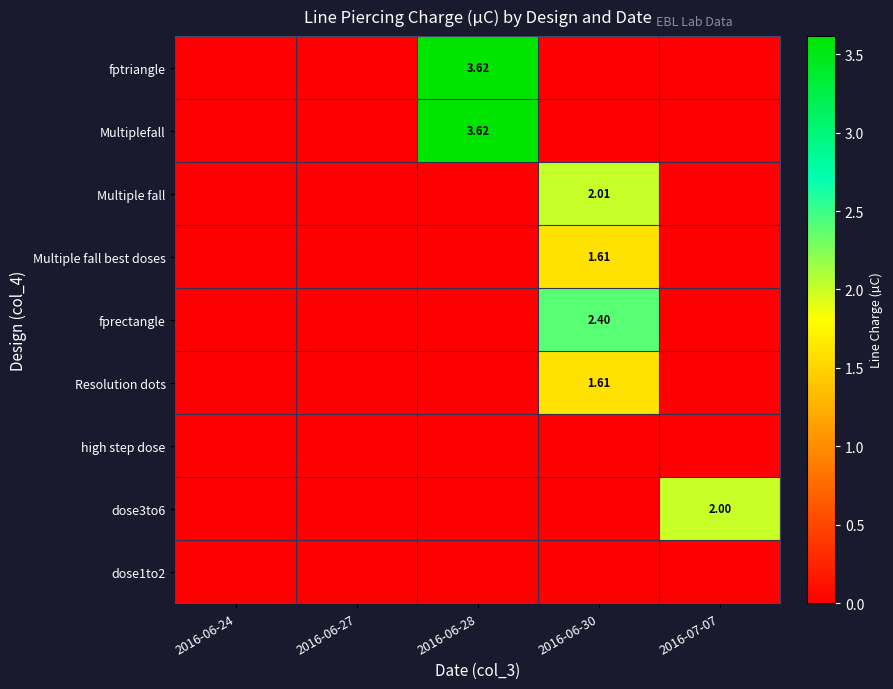

At 2016-06-30, list the series in order from smallest to largest.

fptriangle, Multiplefall, high step dose, dose3to6, dose1to2, Multiple fall best doses, Resolution dots, Multiple fall, fprectangle